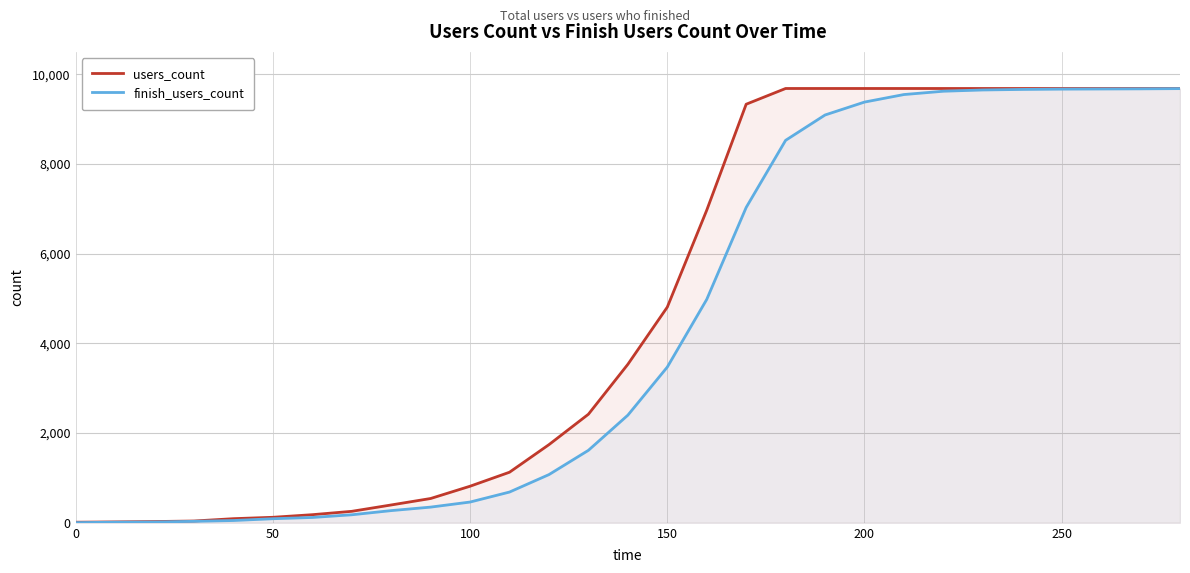

True or false: users_count has more than 0 interior local peaks.

False